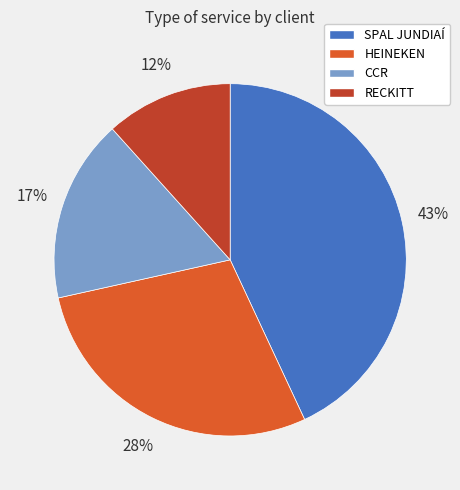

The HEINEKEN slice represents 18% of the pie. True or false?

False